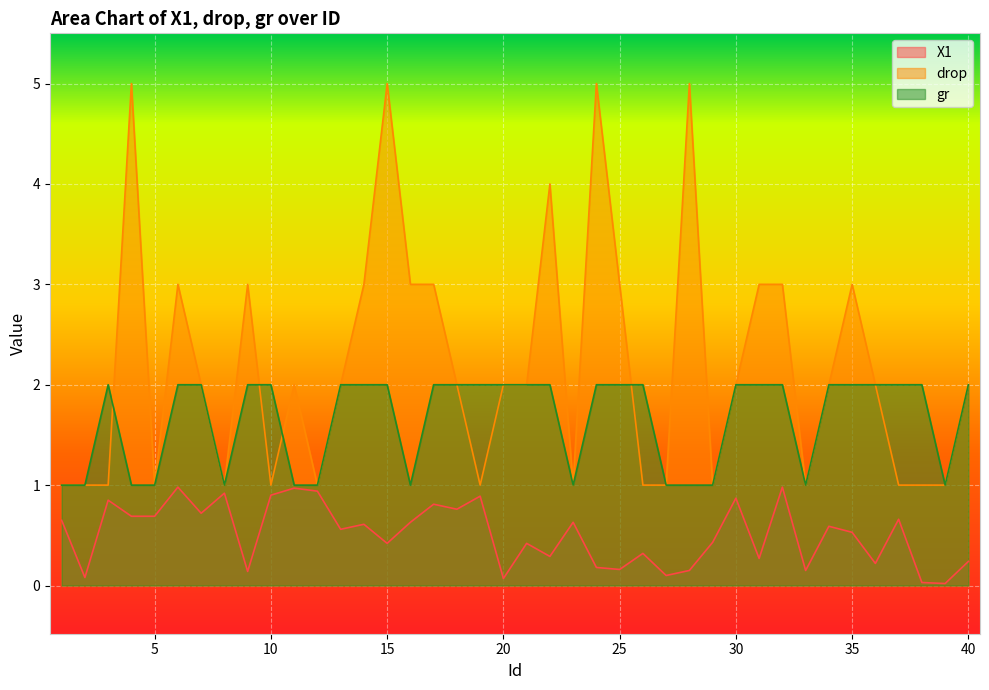

True or false: X1 and drop intersect in this chart.

False